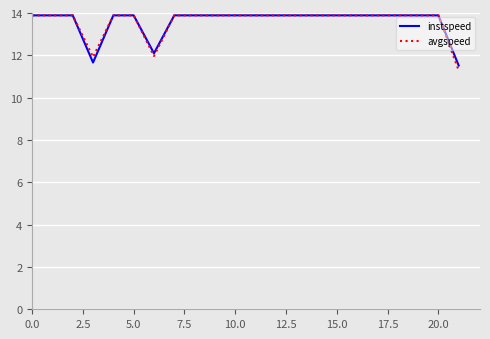

What is the minimum value shown in the chart?

11.3